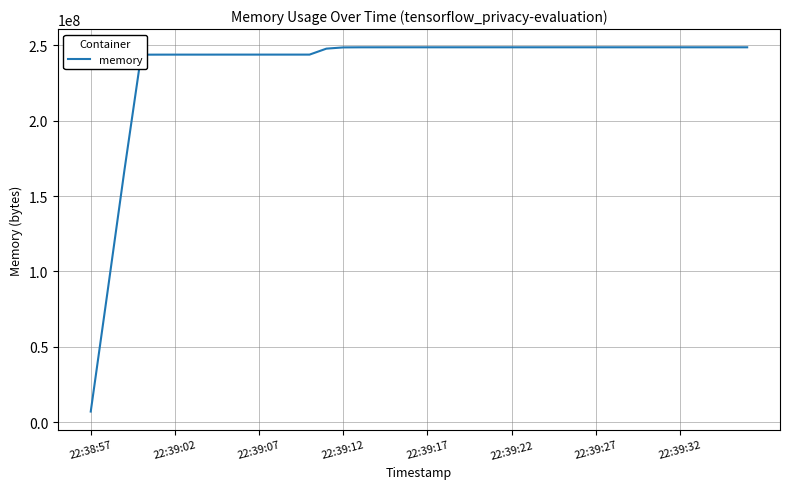

What is the maximum value shown in the chart?

248758272